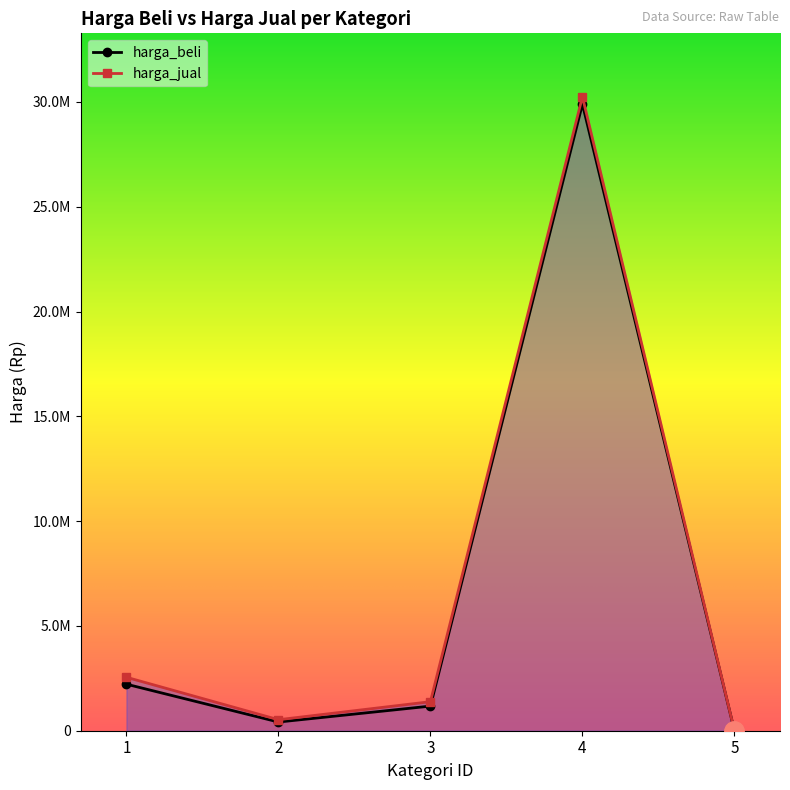

True or false: harga_beli and harga_jual cross at least once.

False